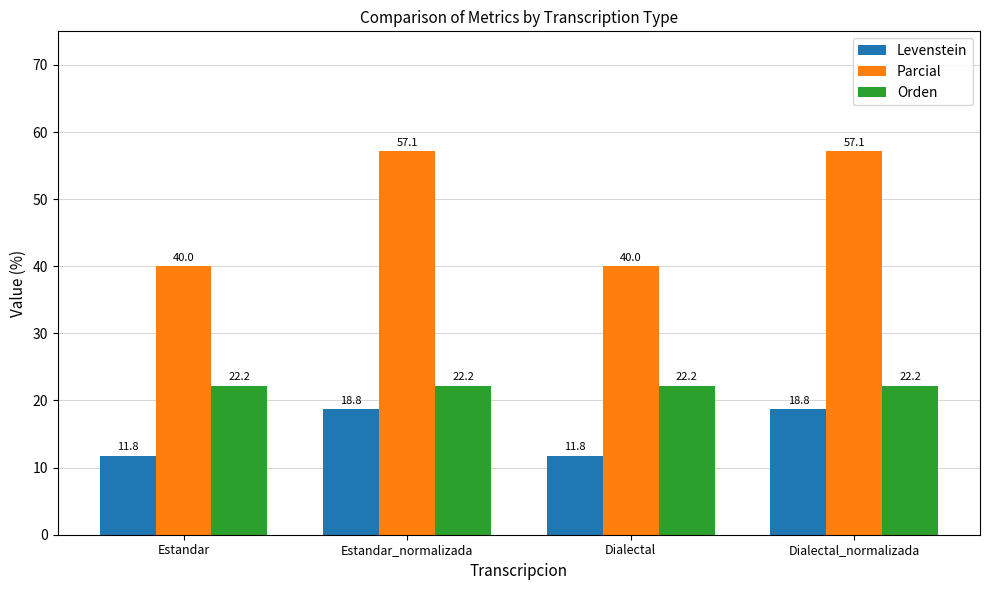

At which label does Parcial first exceed 57?

Estandar_normalizada